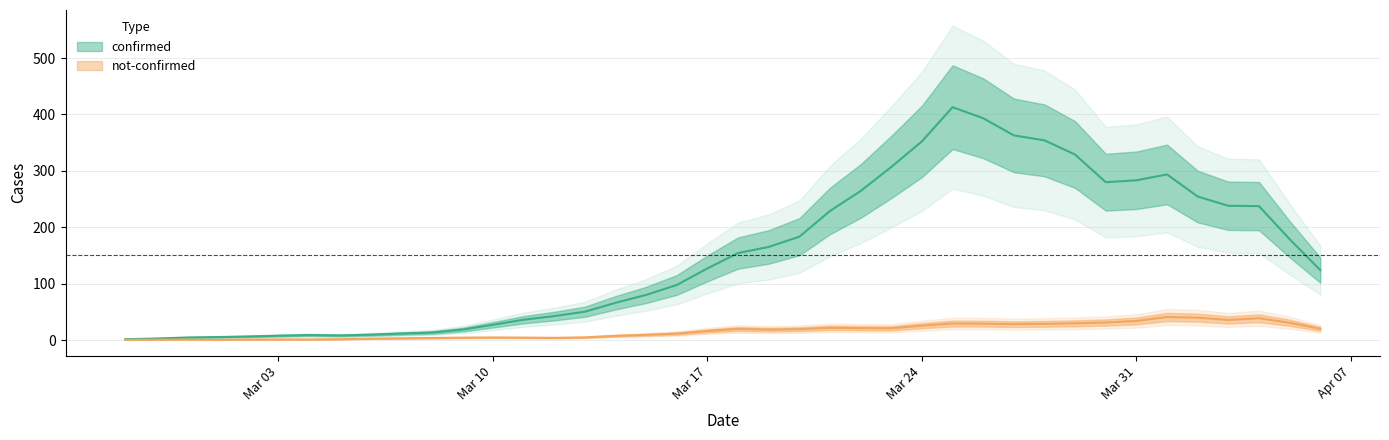

Is this an area chart (filled region under the line)?

No